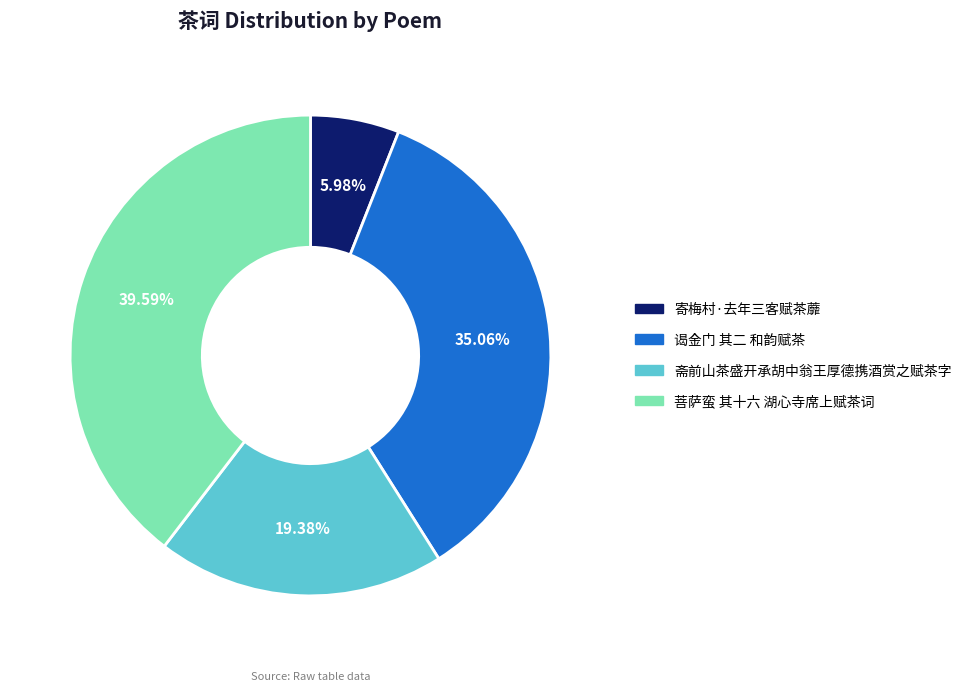

To the nearest percent, what is the difference between the 谒金门 其二 和韵赋茶 and 菩萨蛮 其十六 湖心寺席上赋茶词 slice percentages?

5%